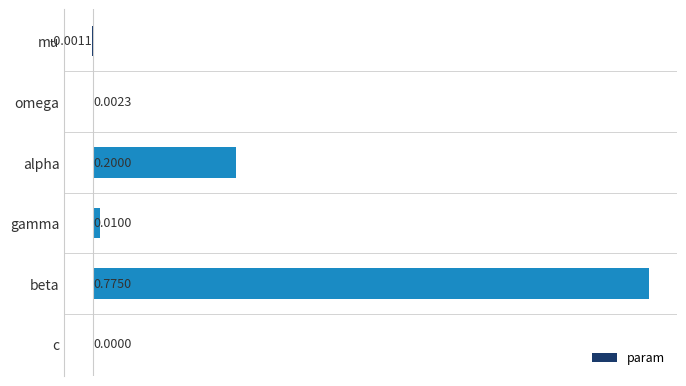

Which category has the highest value across all series?

beta